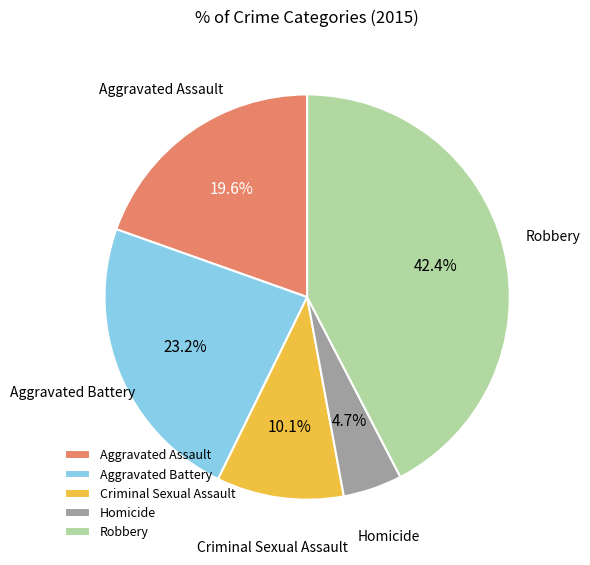

Which has a higher value, Robbery or Aggravated Assault?

Robbery